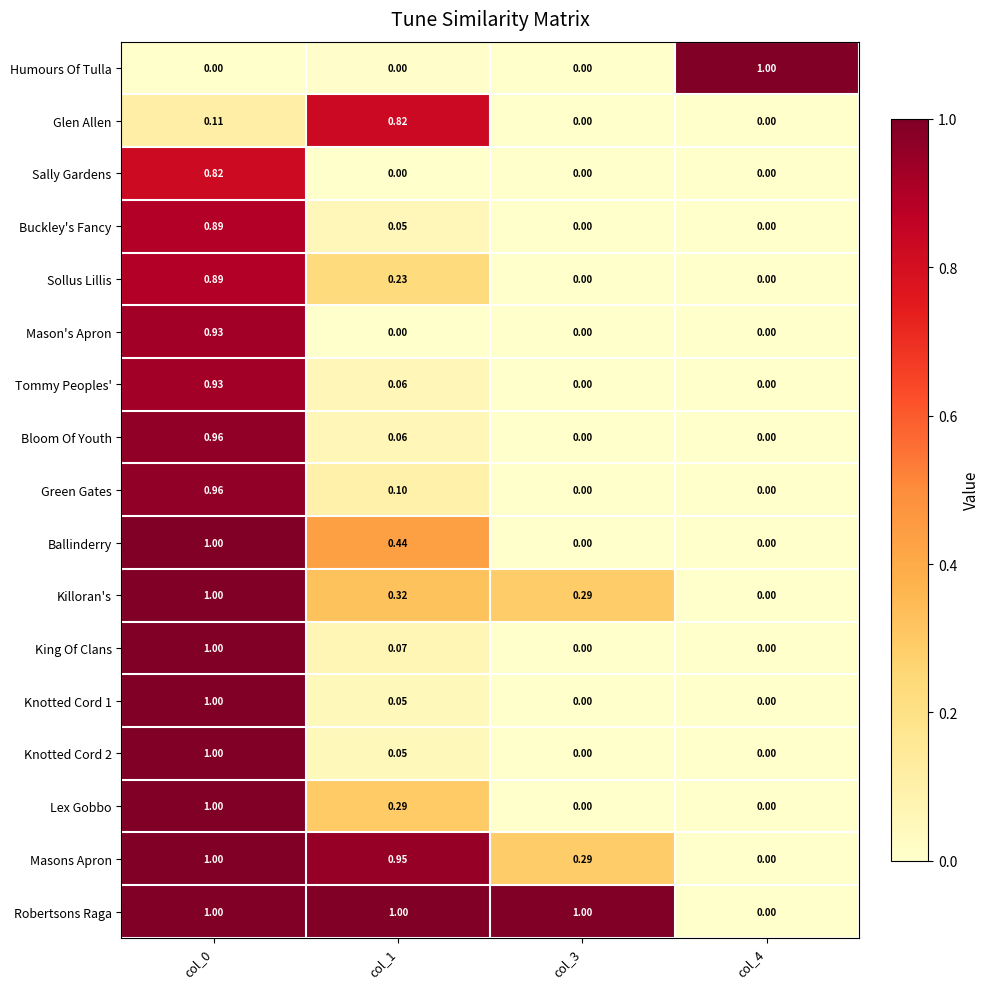

Is the value of Ballinderry at col_0 greater than the value of Sally Gardens at col_3?

Yes